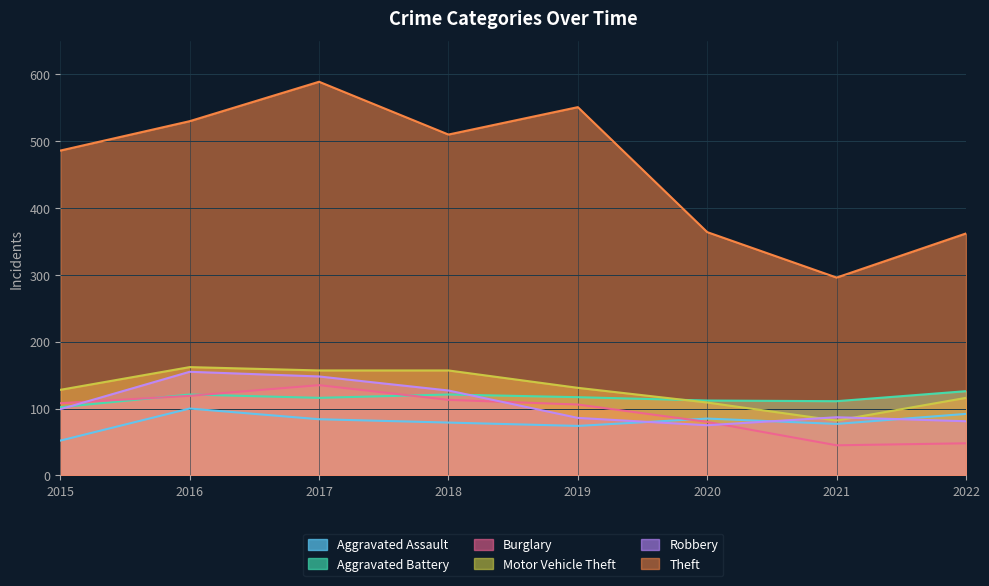

In Burglary, how many points are lower than both neighbors (excluding endpoints)?

1